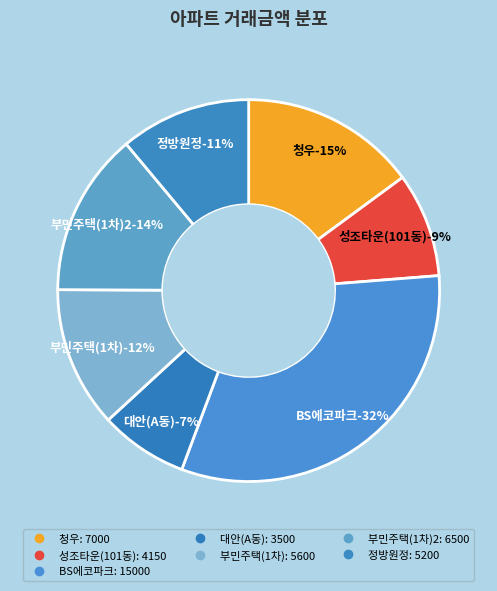

How many segments does this pie chart have?

7